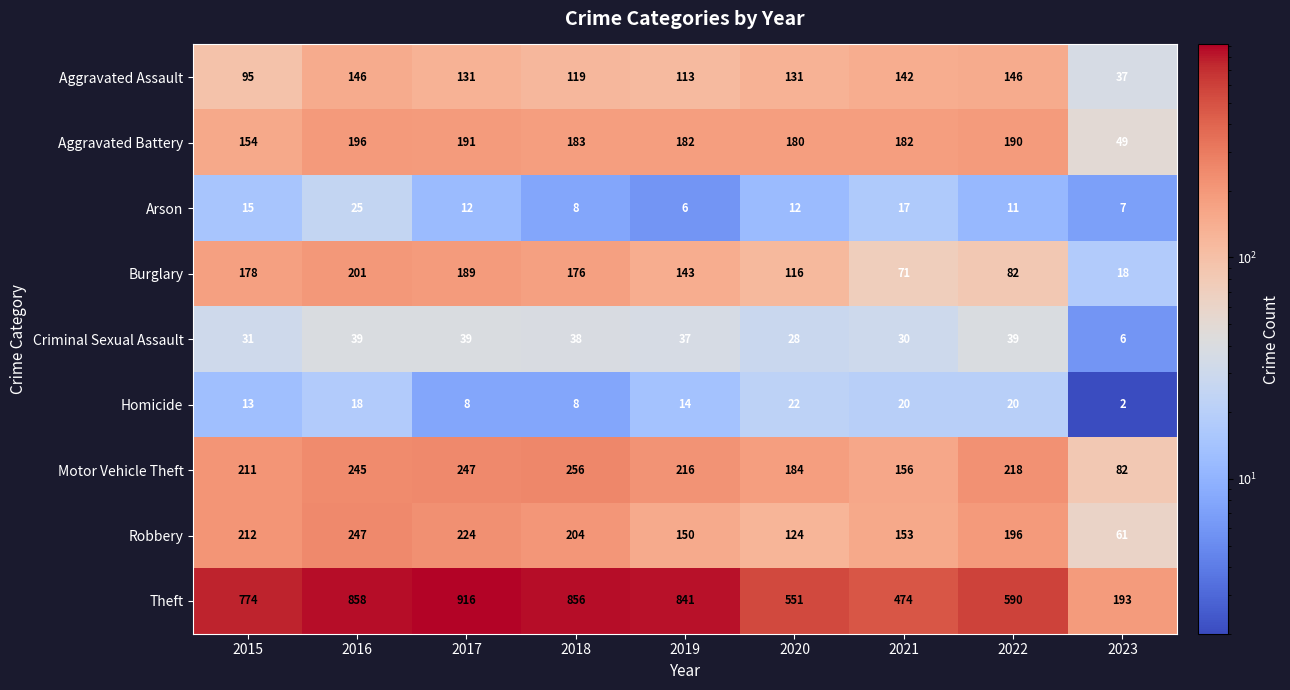

Is it true that Aggravated Assault equals 146 at 2022?

True